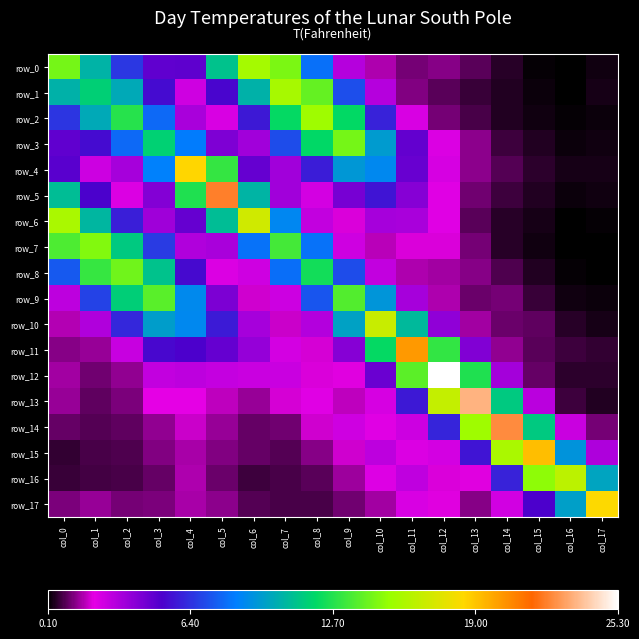

Which series has the largest range (max minus min)?

row_12